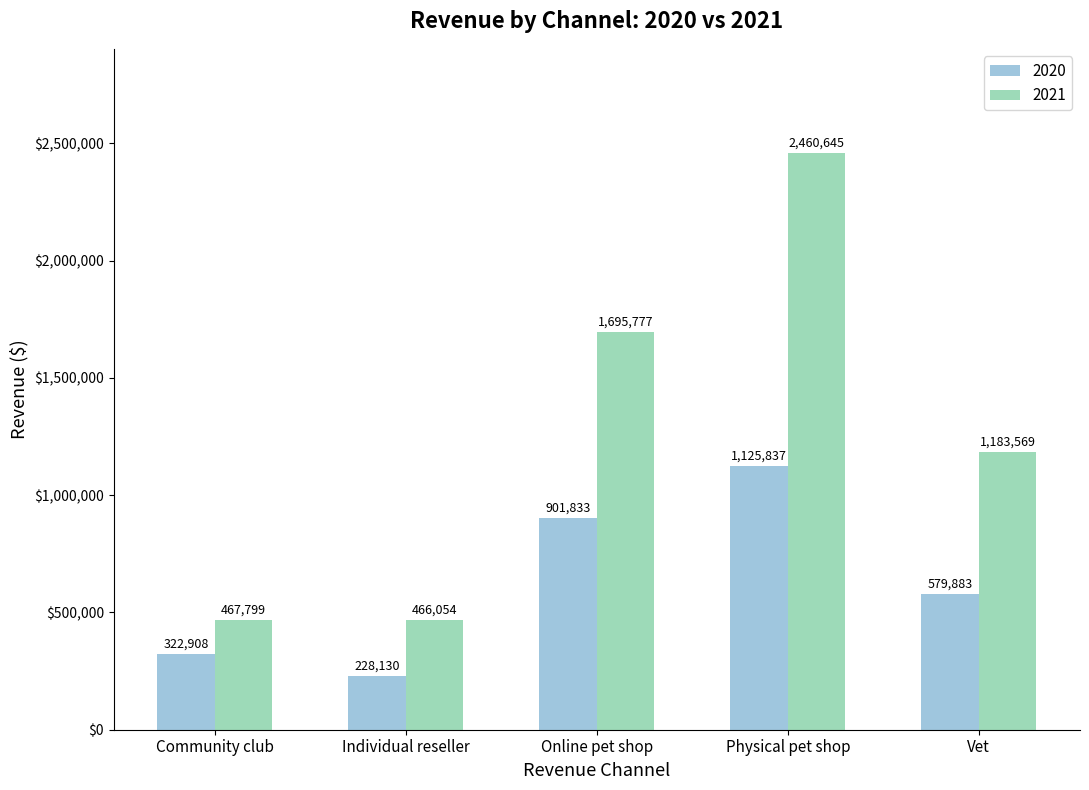

Which series has the largest range (max minus min)?

2021